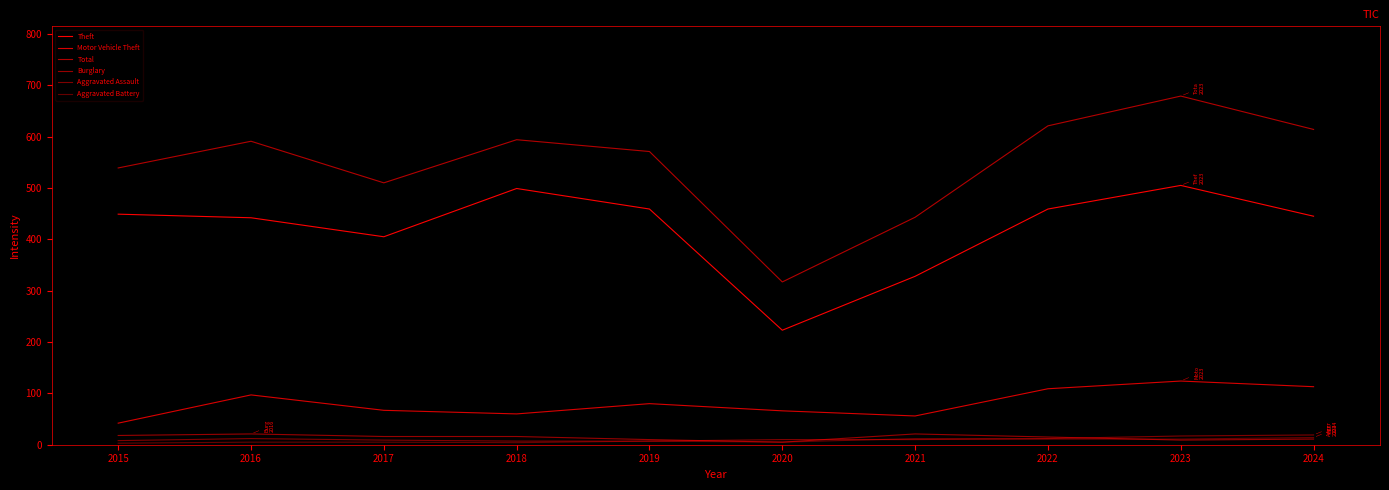

Reading left to right, transcribe all the data shown in this chart.

Theft: 449	442	405	499	459	223	328	459	505	445
Motor Vehicle Theft: 42	97	67	60	80	66	56	109	124	113
Total: 539	591	510	594	571	317	443	621	679	614
Burglary: 18	21	16	16	10	5	21	15	9	11
Aggravated Assault: 8	12	9	7	7	10	10	12	17	19
Aggravated Battery: 3	5	5	4	7	5	12	11	11	14